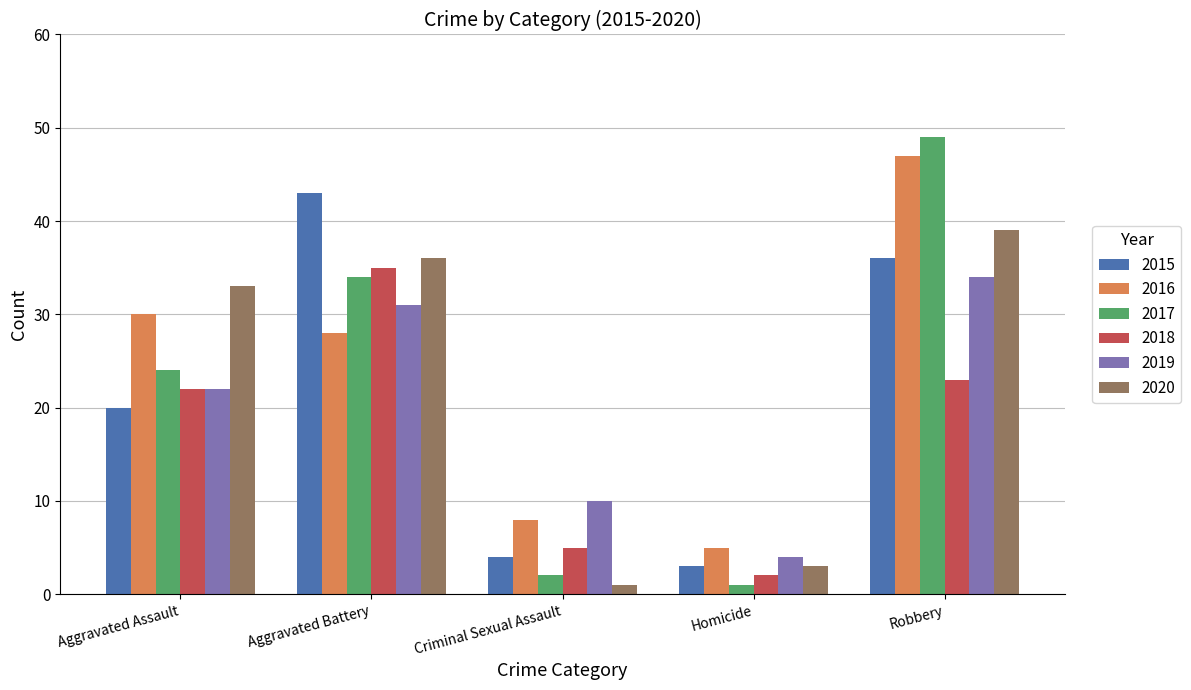

At which category is the sum across all series the highest?

Robbery